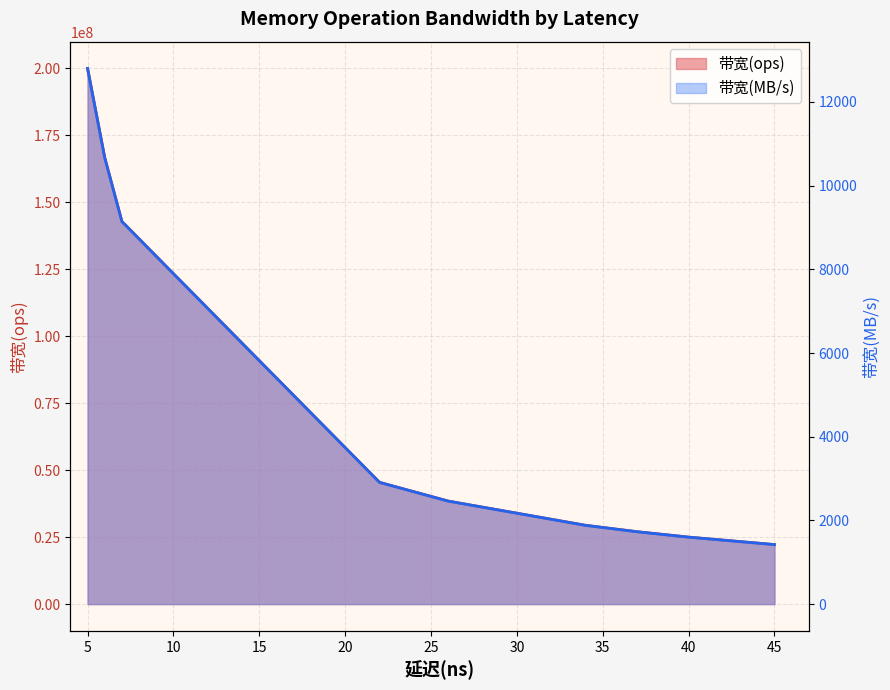

What position from the left is 11?

12